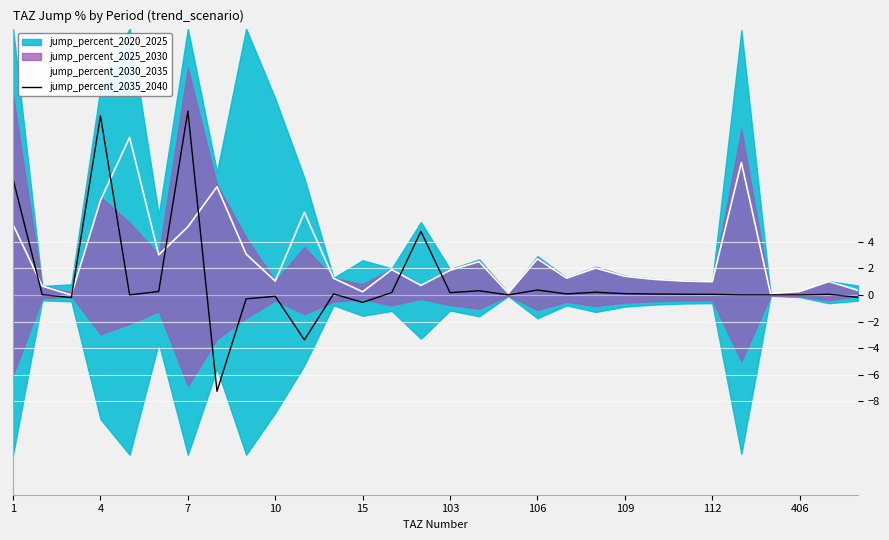

The jump_percent_2035_2040 series shows 19.5 at 7. True or false?

False